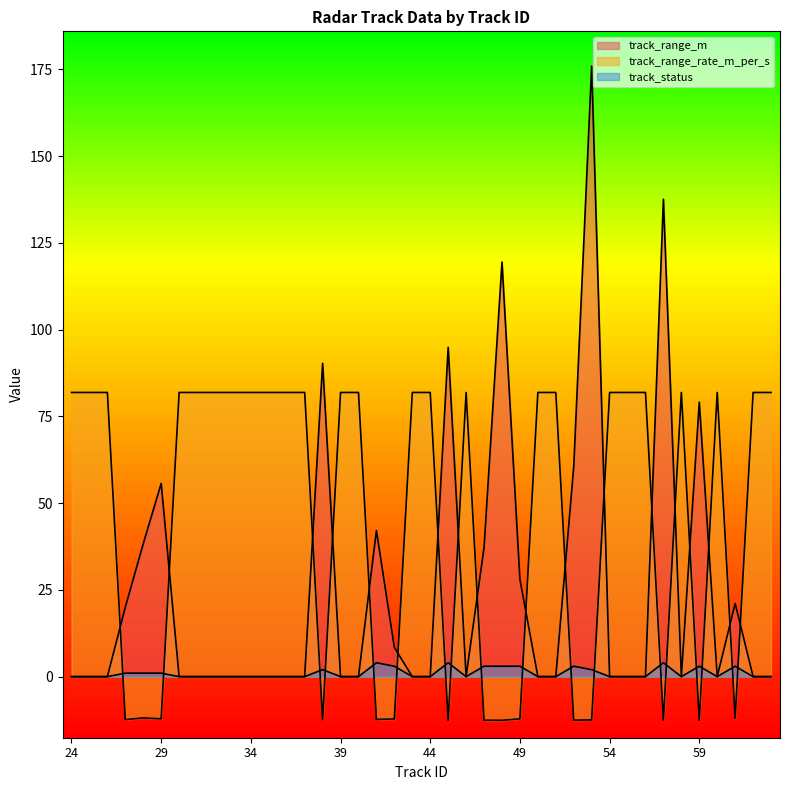

Does the chart have visible grid lines?

No